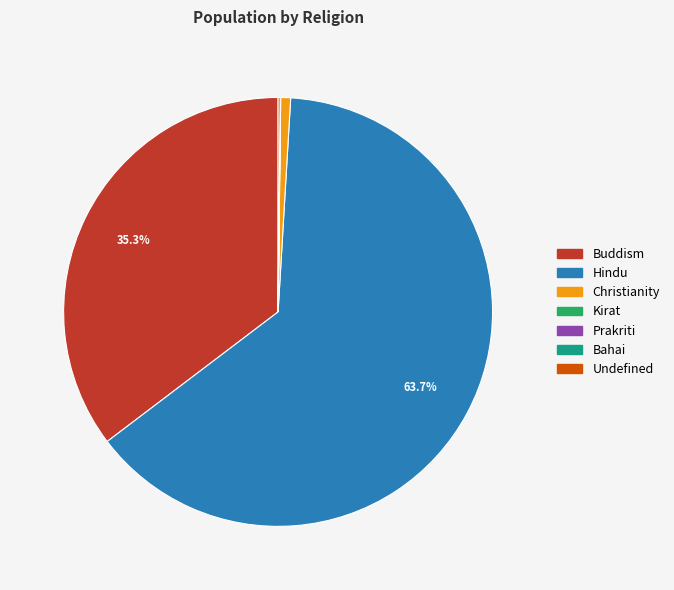

To the nearest percent, what is the difference between the largest and smallest slice percentages?

64%